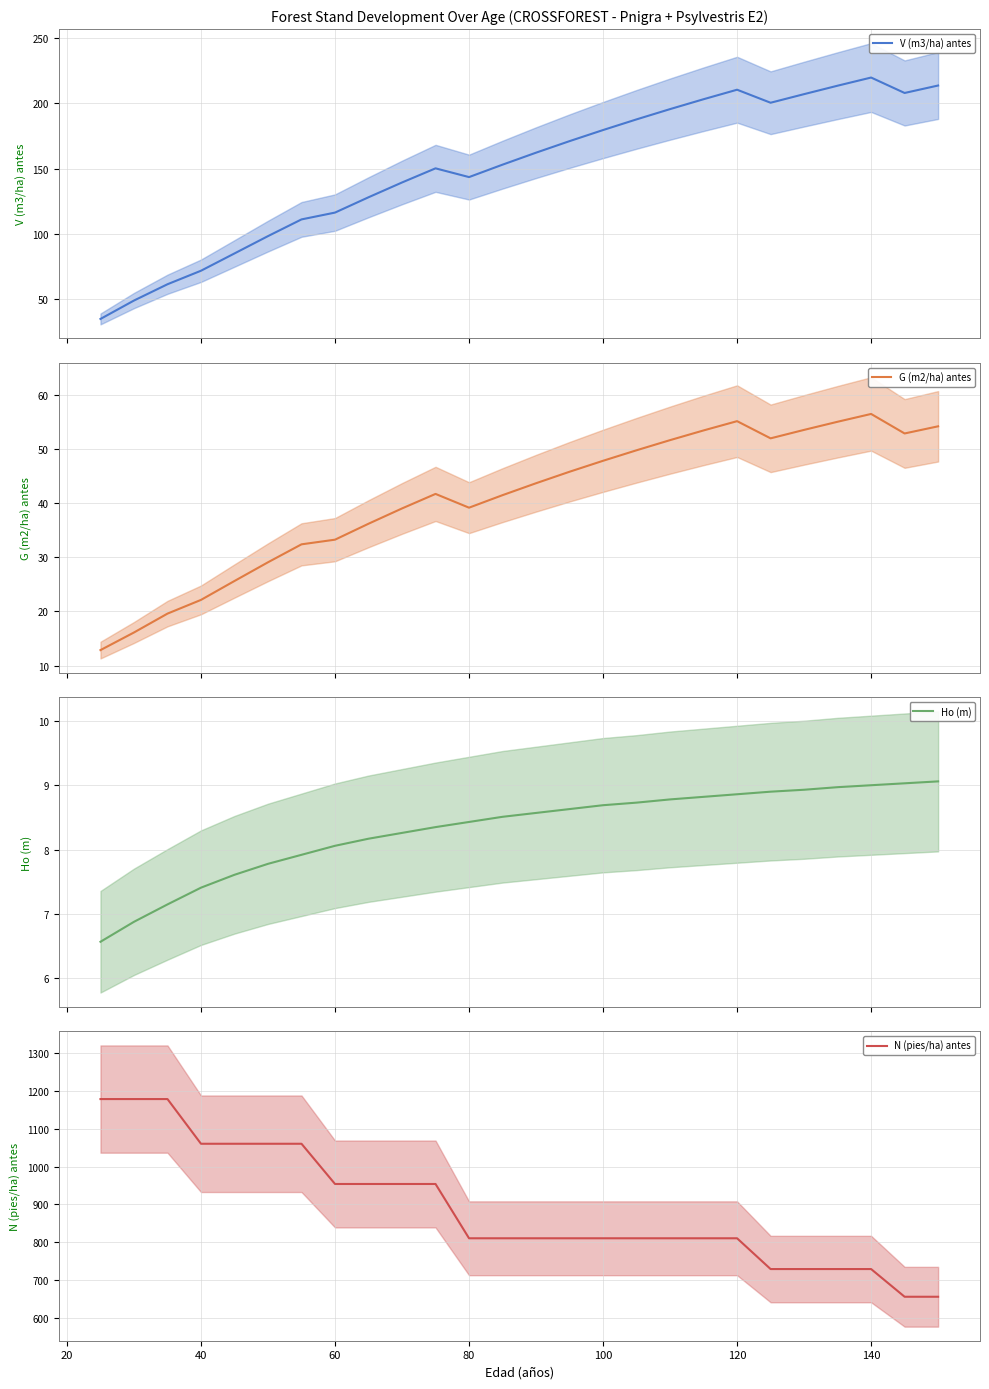

Which series has the largest total across all categories?

N (pies/ha) antes